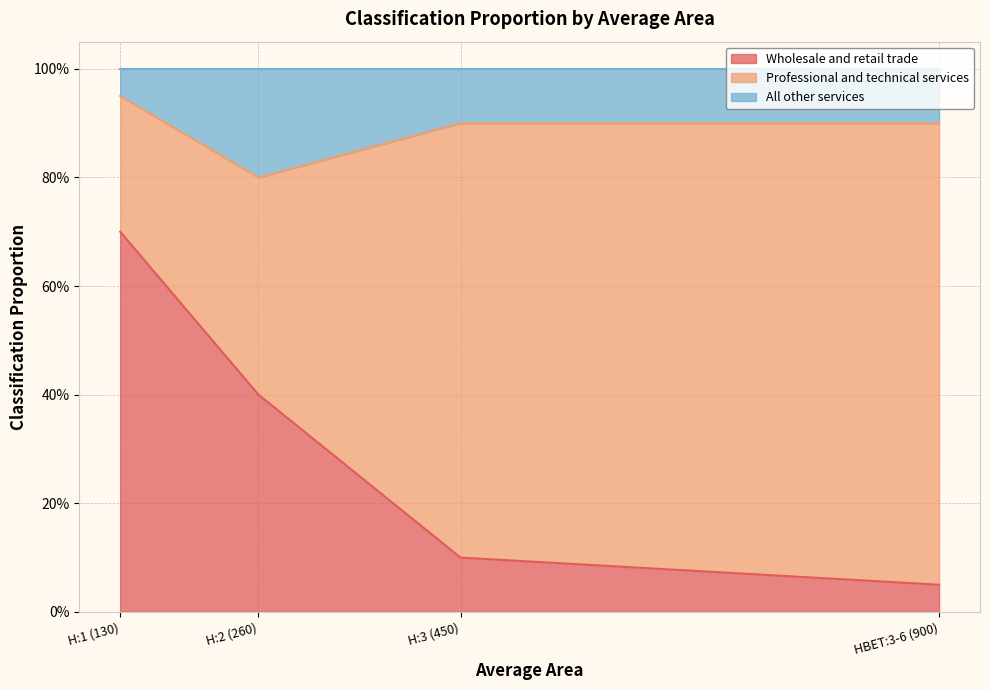

Read the Wholesale and retail trade value at H:3 (450).

0.1